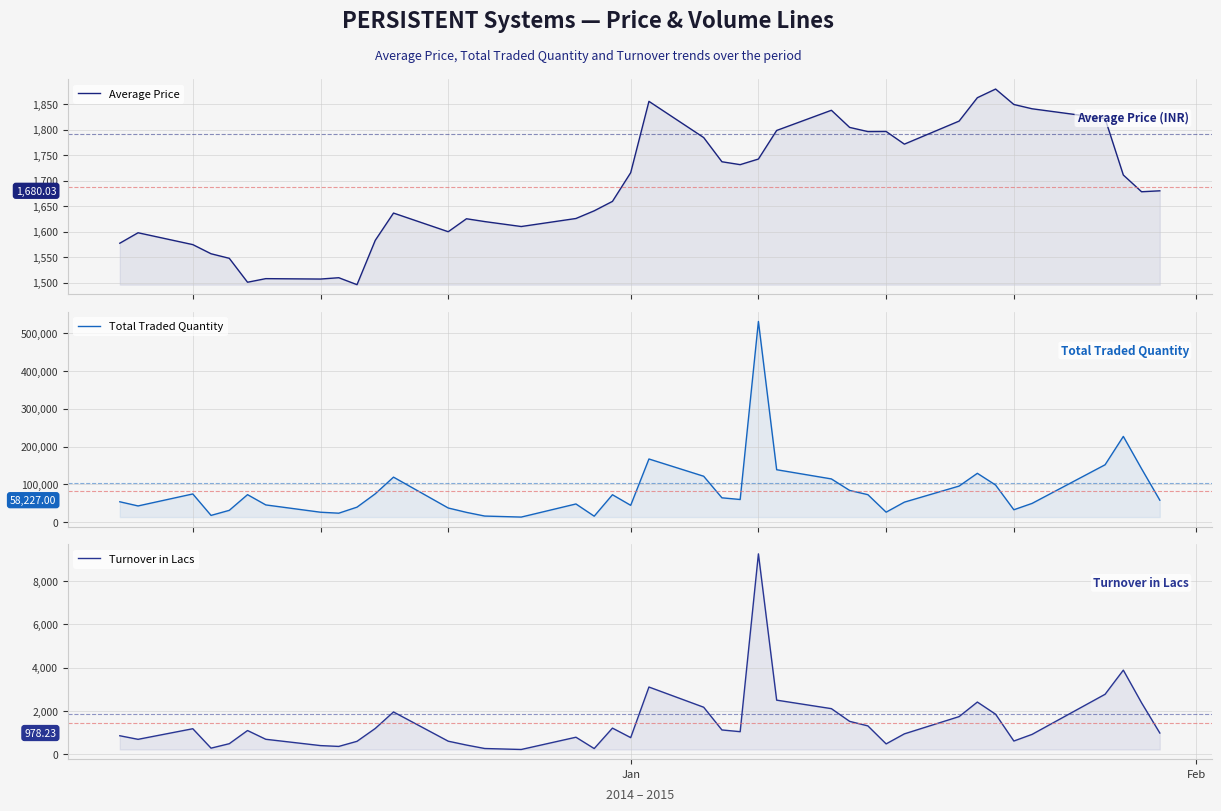

How many values in the Average Price series exceed 1680?

20